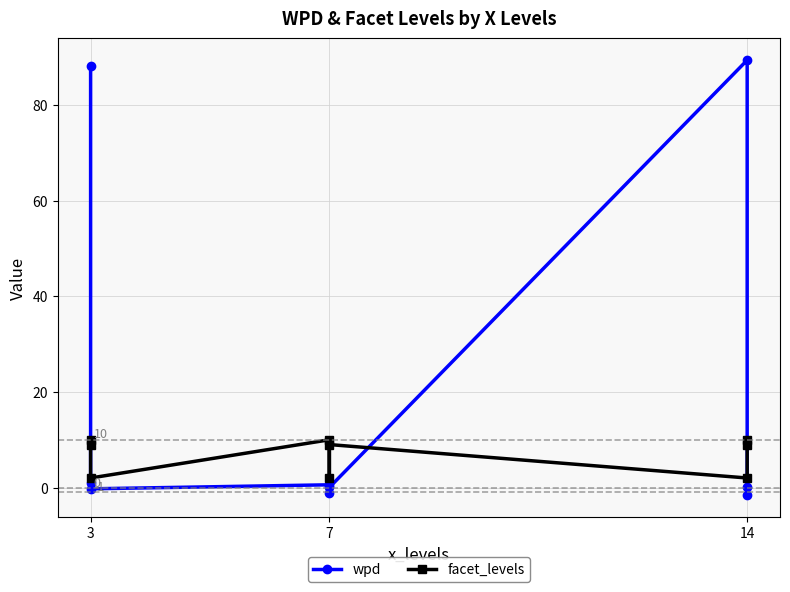

Is it true that facet_levels equals 12.0 at 7?

False